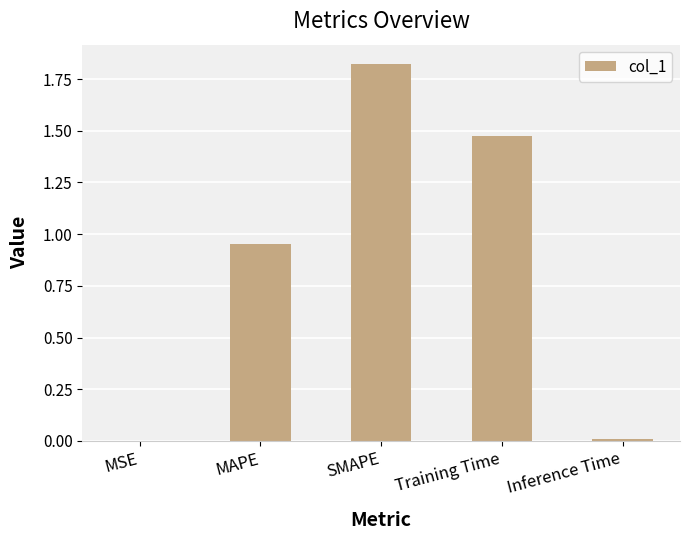

What is the difference between the values at Training Time and SMAPE?

0.4